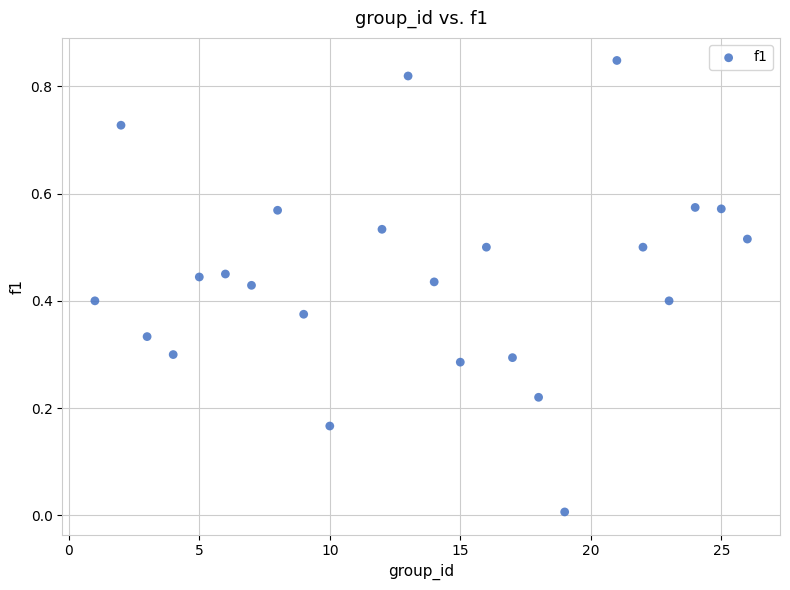

What is the range of X values (max minus min)?

25.0